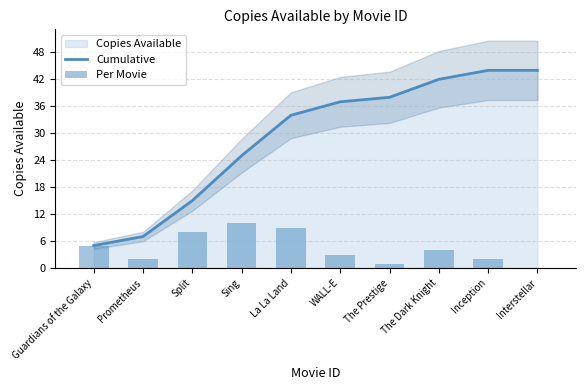

True or false: Cumulative has a value of 7 at Guardians of the Galaxy.

False